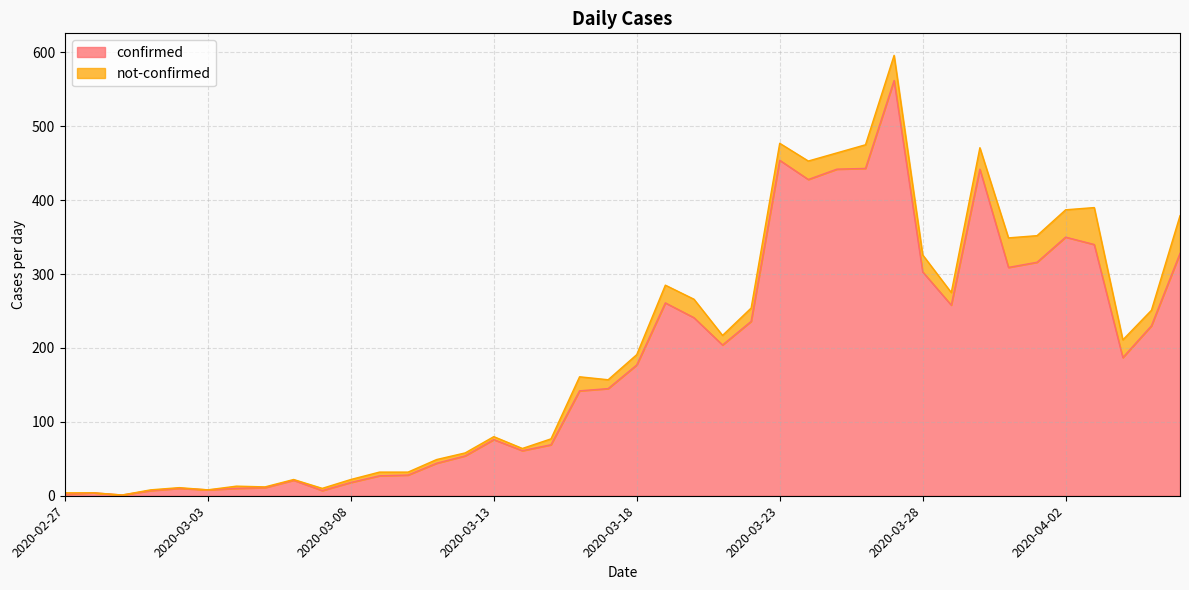

True or false: the data has more than 2 interior local peaks.

True